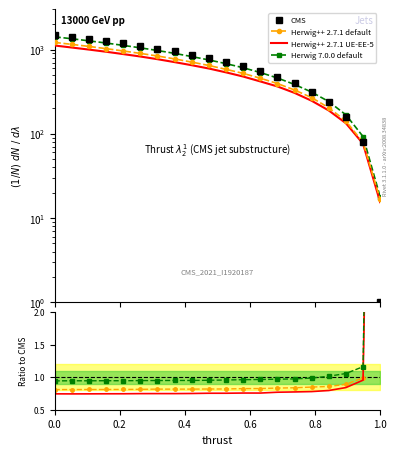

True or false: CMS and Herwig 7.0.0 default cross at least once.

True